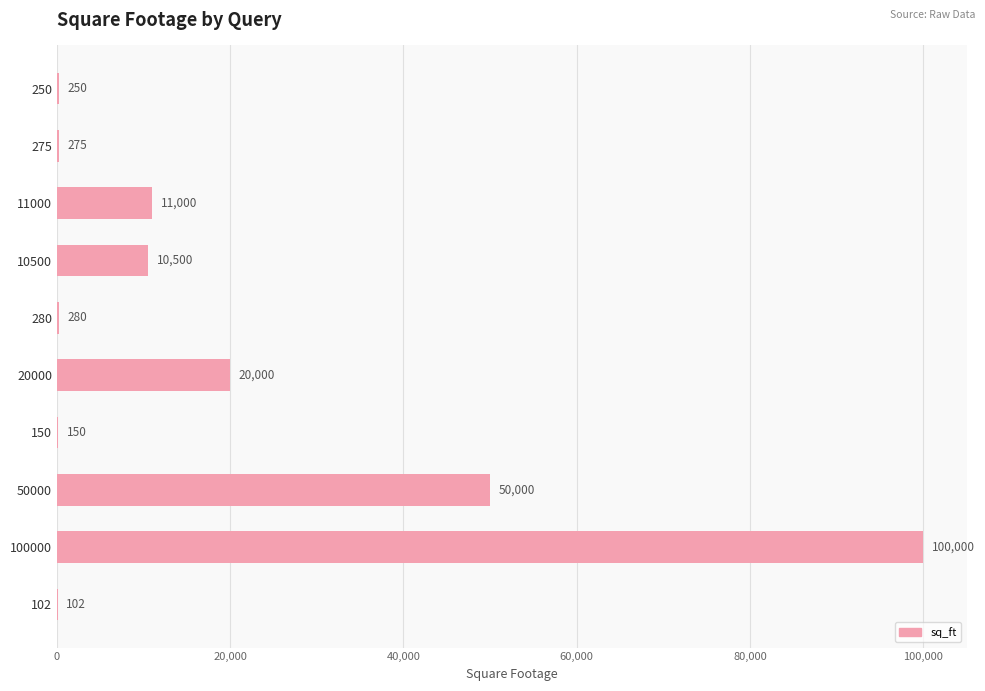

Reading bottom to top, what are all the values shown in this chart?

102=102	100000=100000	50000=50000	150=150	20000=20000	280=280	10500=10500	11000=11000	275=275	250=250